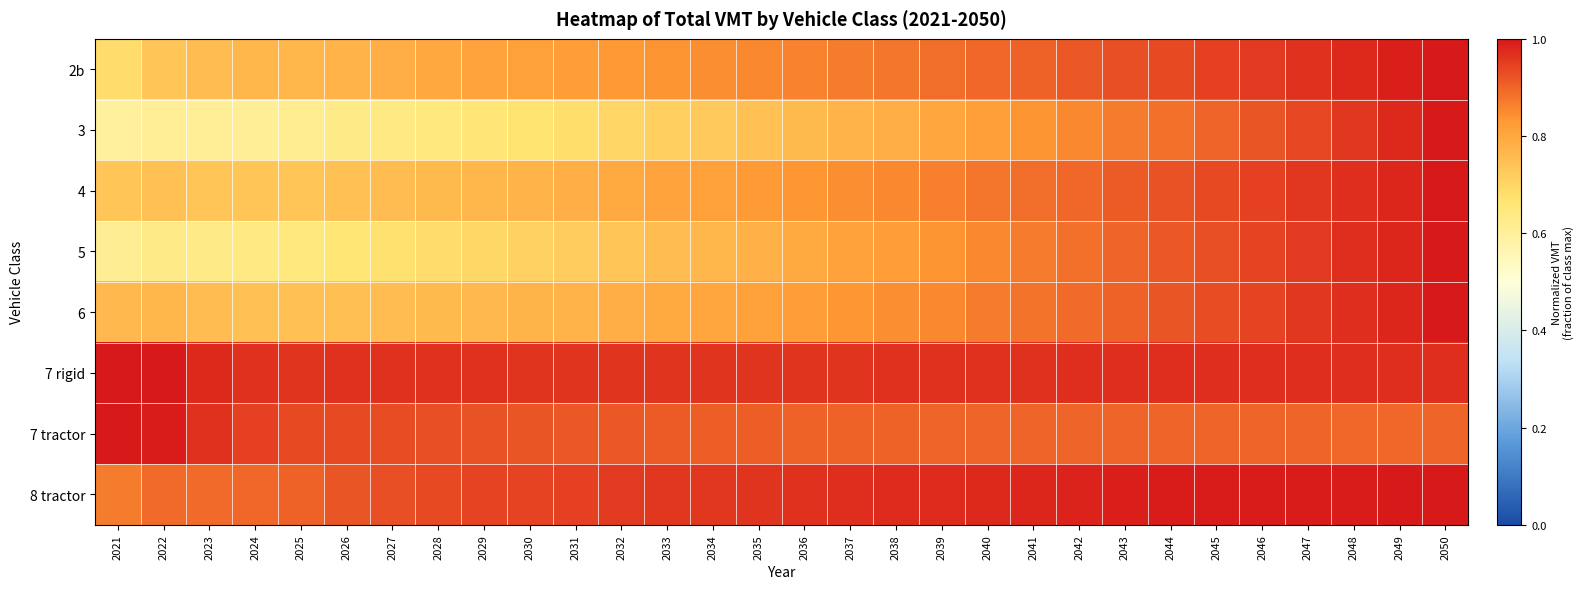

How many data points does each series have?

30